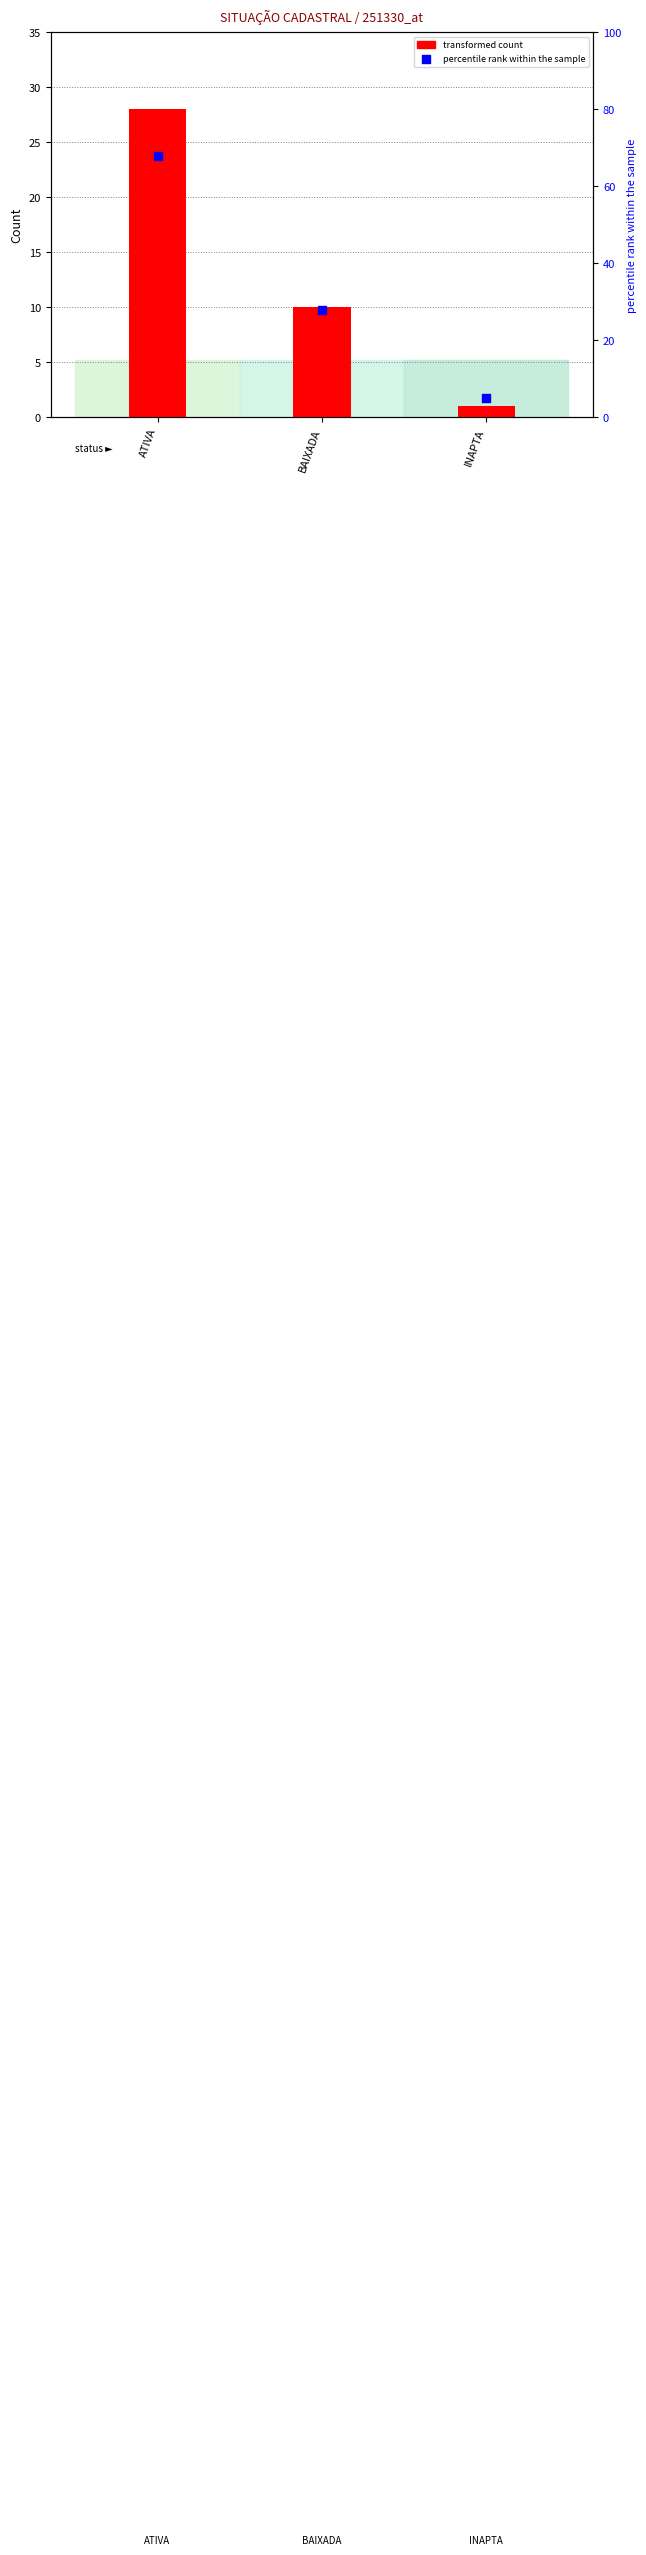

At which category is the sum across all series the highest?

ATIVA